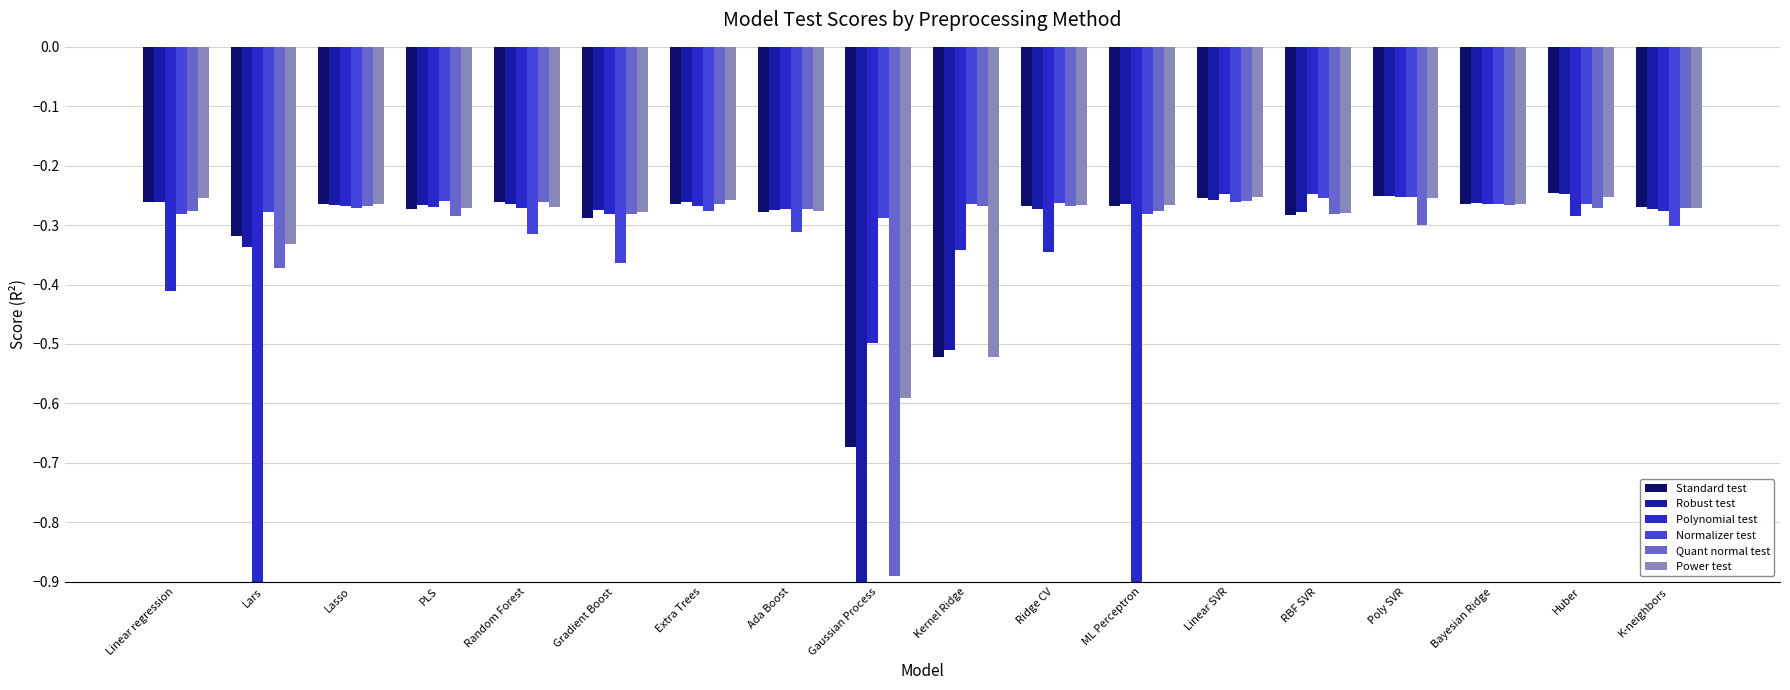

Between Random Forest and ML Perceptron, which is larger?

Random Forest